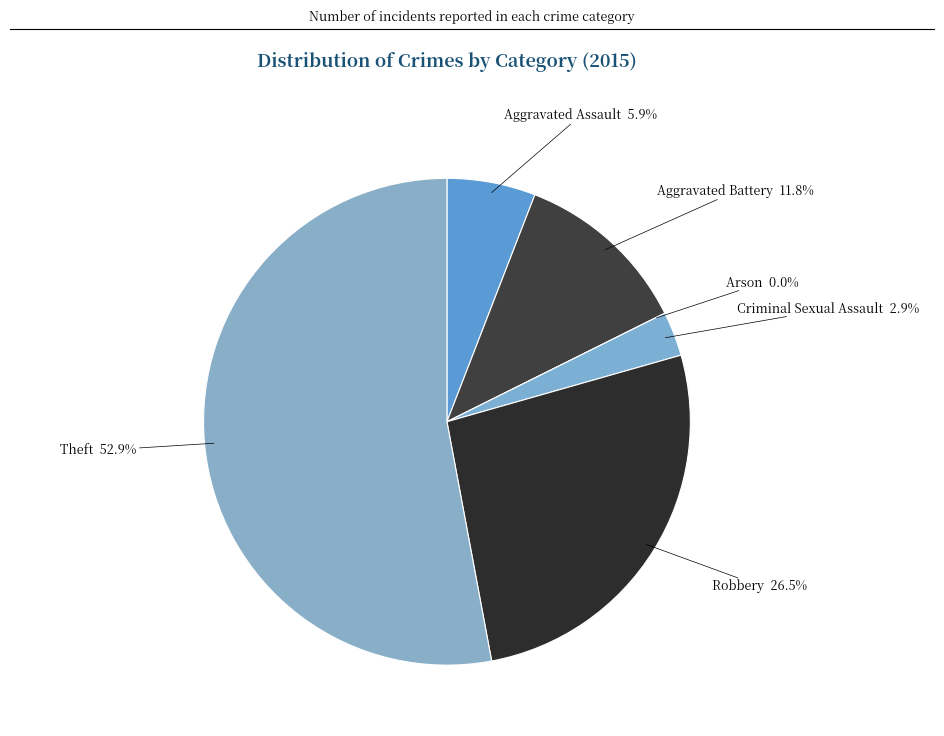

To the nearest percent, what percentage of the pie is Criminal Sexual Assault?

3%